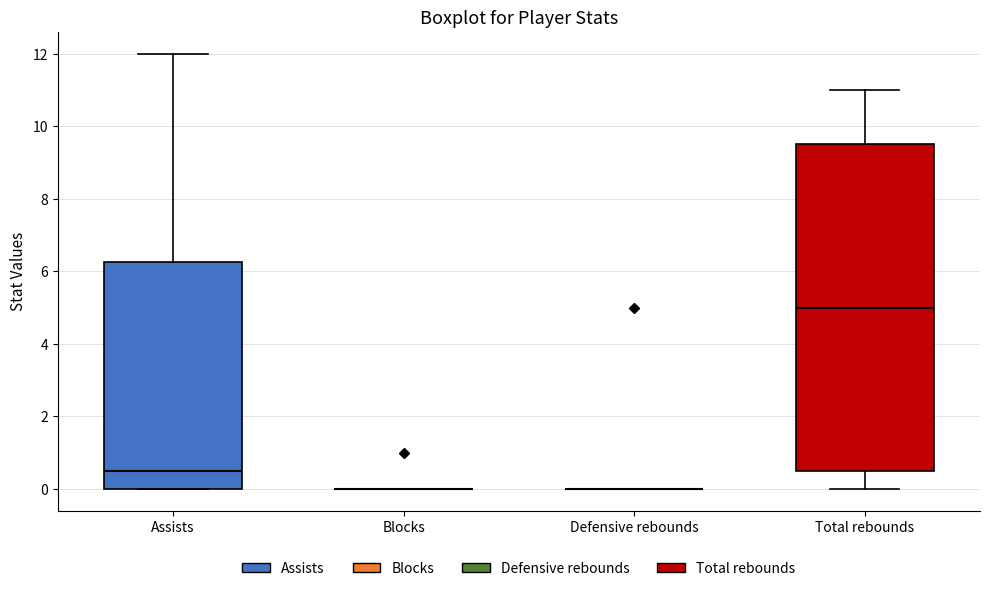

Reading left to right, read every box against the y-axis: the position of its median line, the range the box covers, and the ends of its whiskers. The values are not printed on the chart, so give them approximately, as read against the axis.

Assists: median 0.6, box 0.0 to 6.2, whiskers 0.0 to 12.0
Blocks: box collapsed to a line at 0.0, whiskers 0.0 to 0.0
Defensive rebounds: box collapsed to a line at 0.0, whiskers 0.0 to 0.0
Total rebounds: median 5.0, box 0.6 to 9.6, whiskers 0.0 to 11.0